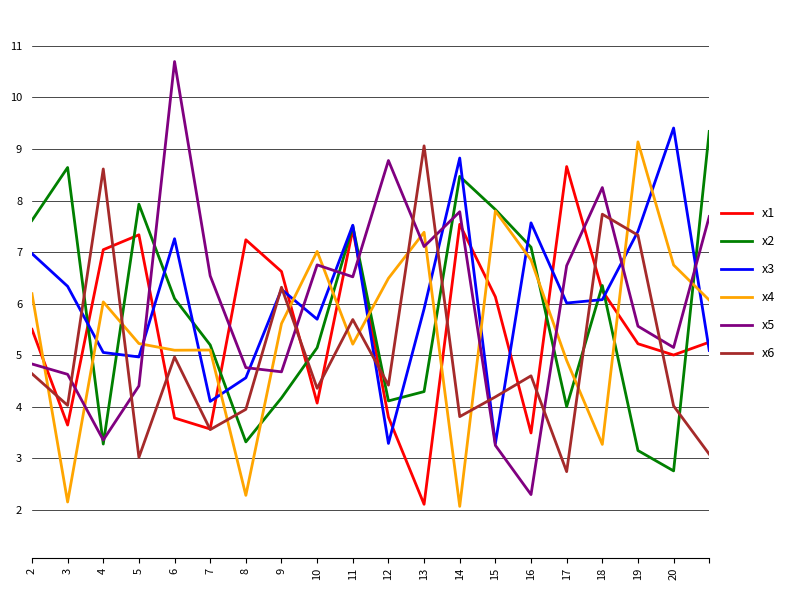

How many intersections are there between x6 and x1?

12